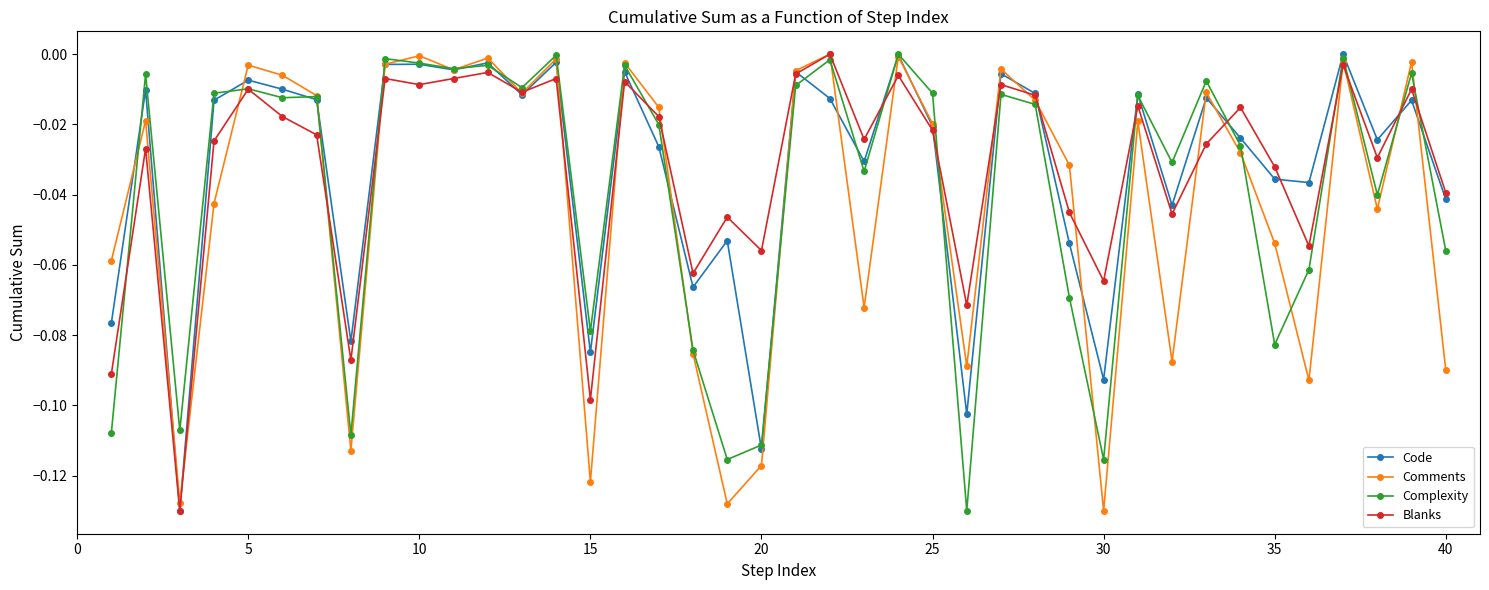

In Blanks, how many points are higher than both neighbors (excluding endpoints)?

14